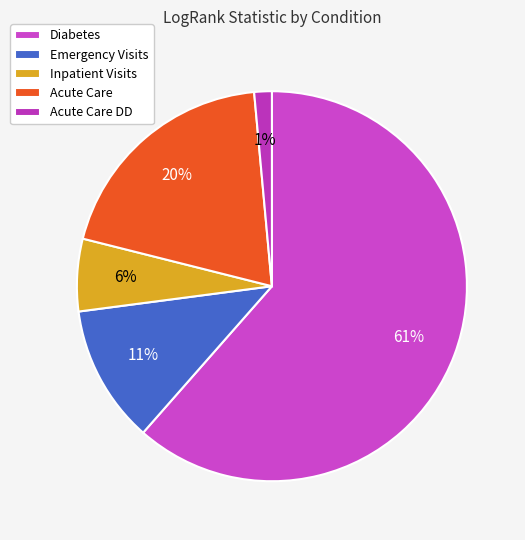

Is it true that Acute Care is 6% of the pie?

False